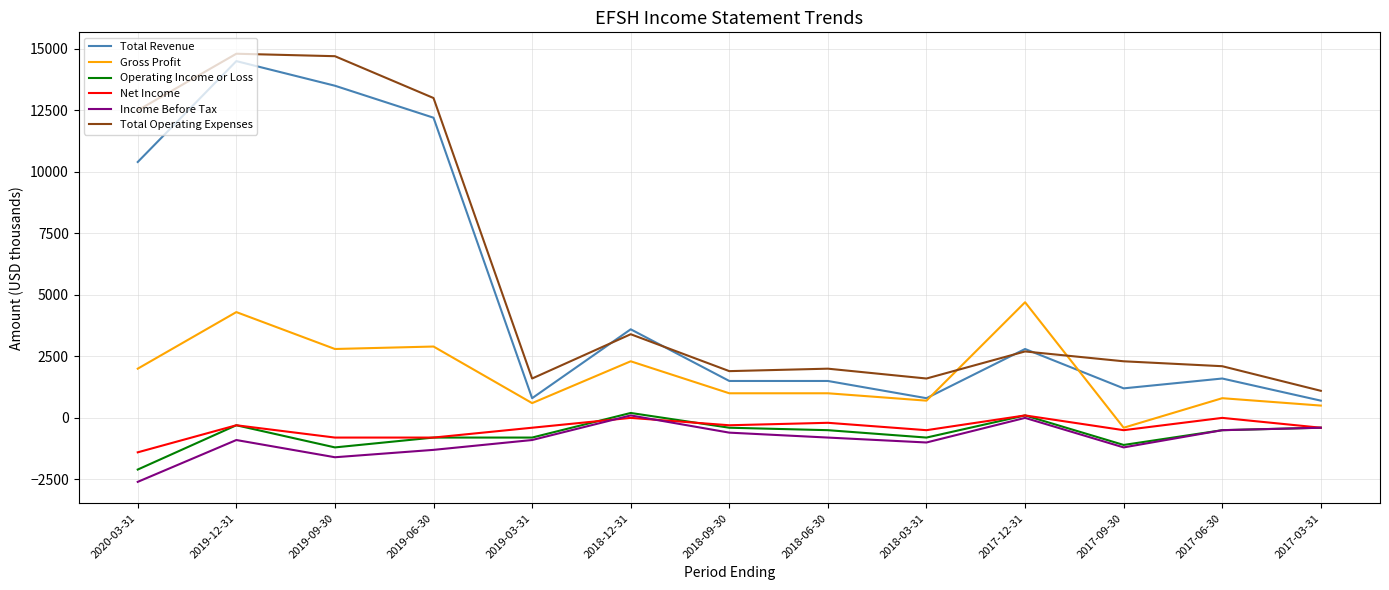

True or false: Income Before Tax has more than 1 points higher than both neighbors.

True